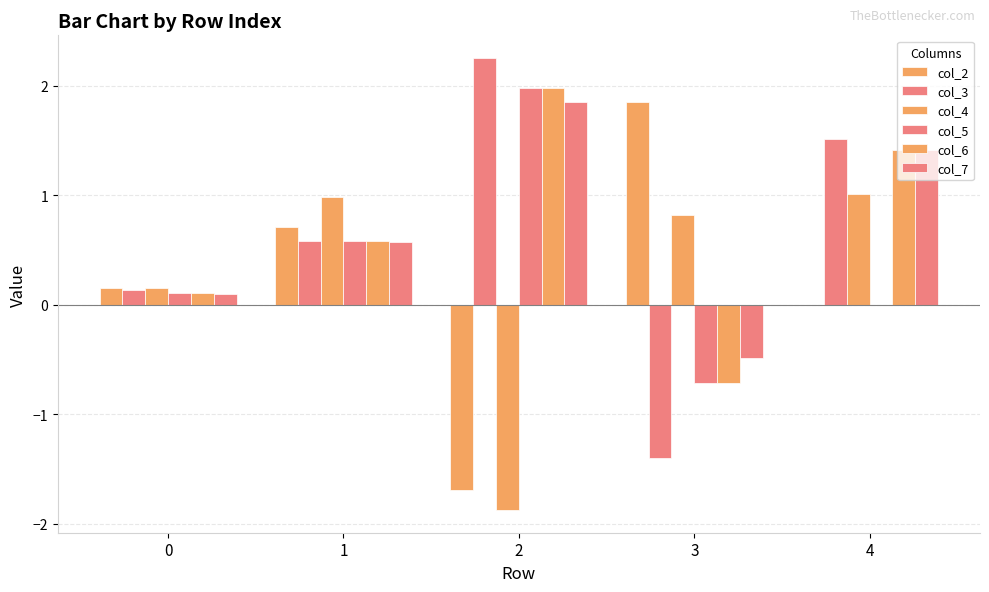

How many categories are shown in the chart?

5